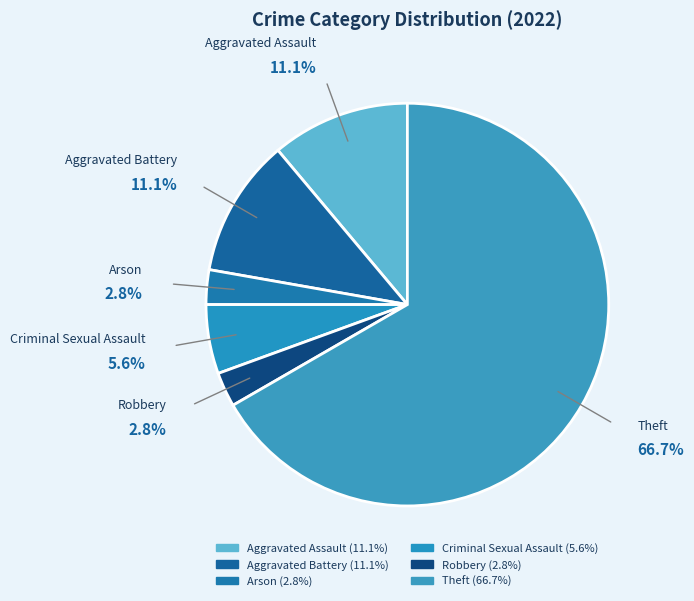

Combined, what portion of the pie is Robbery and Criminal Sexual Assault?

8.3%